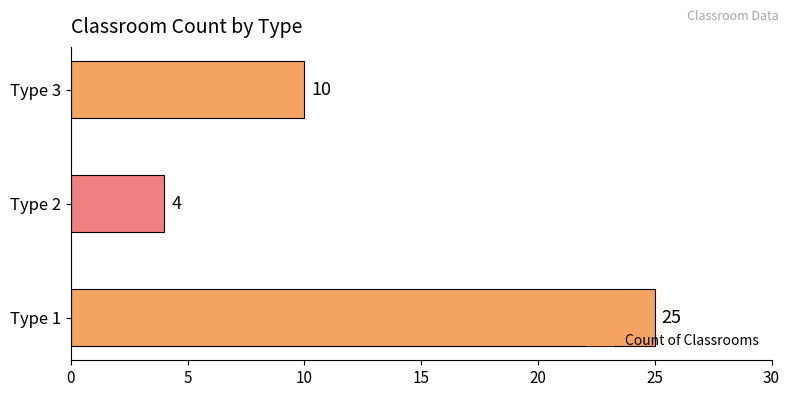

Rank the categories by value from highest to lowest.

Type 1, Type 3, Type 2